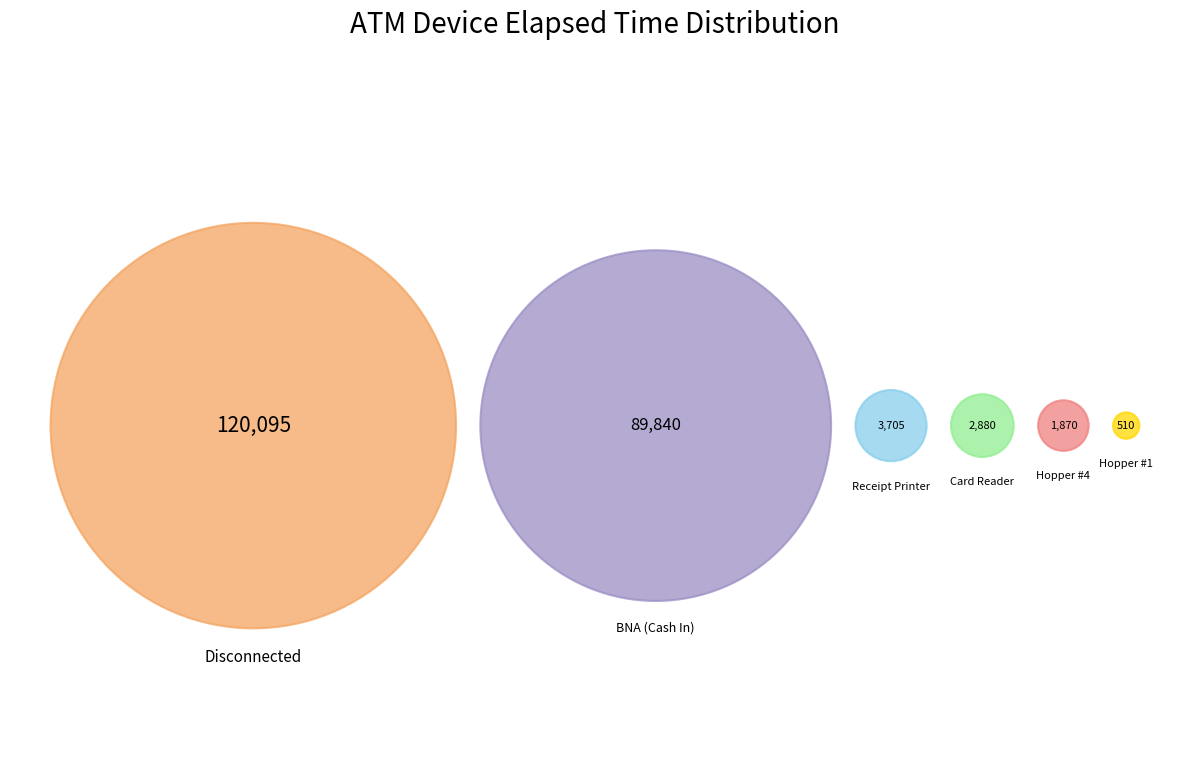

Does BNA (Cash In) account for over 50% of the chart?

No